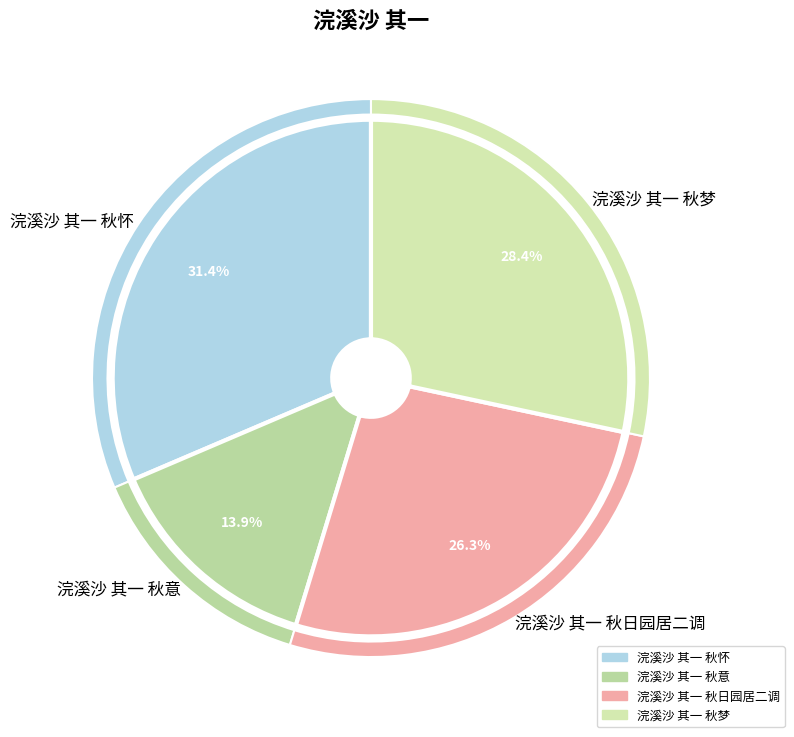

What is the change in value from 浣溪沙 其一 秋日园居二调 to 浣溪沙 其一 秋梦?

+58245